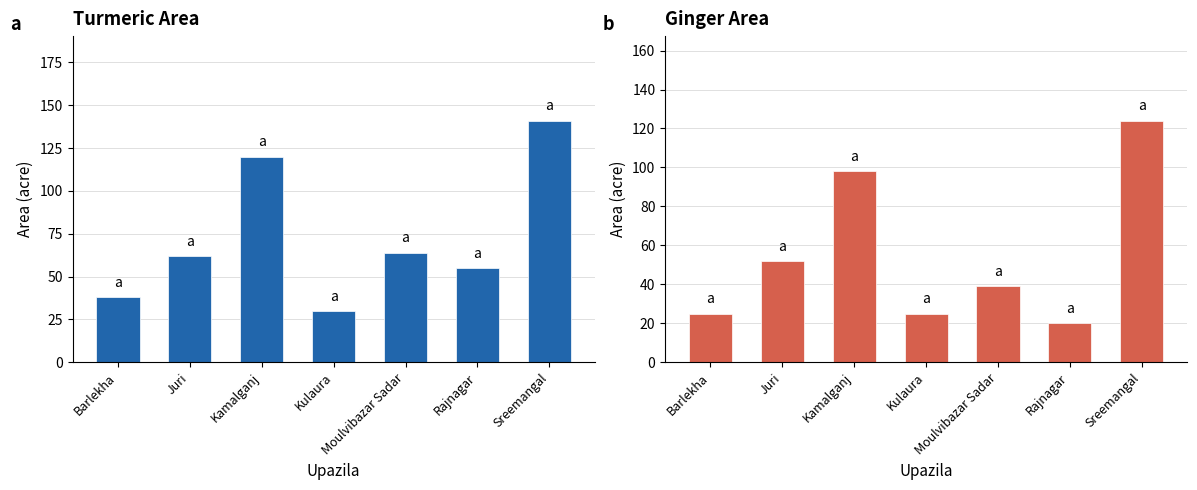

Is it true that Turmeric Area equals 64 at Moulvibazar Sadar?

True